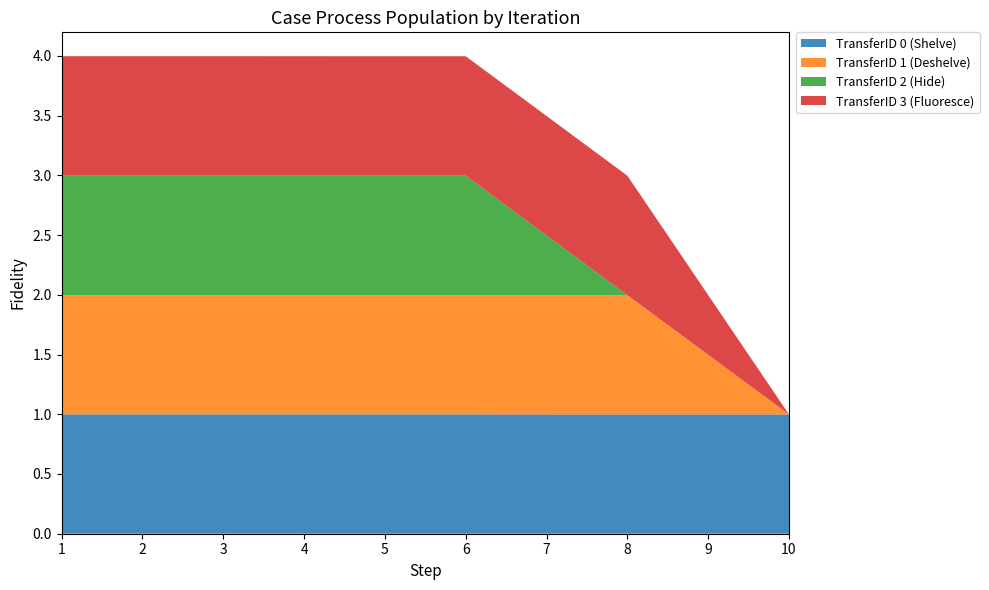

Reading right to left, transcribe all the data shown in this chart.

TransferID 0 (Shelve): 1.0	1.0	1.0	1.0	1.0	1.0
TransferID 1 (Deshelve): 0.0	1.0	1.0	1.0	1.0	1.0
TransferID 2 (Hide): 0.0	0.0	1.0	1.0	1.0	1.0
TransferID 3 (Fluoresce): 0.0	1.0	1.0	1.0	1.0	1.0